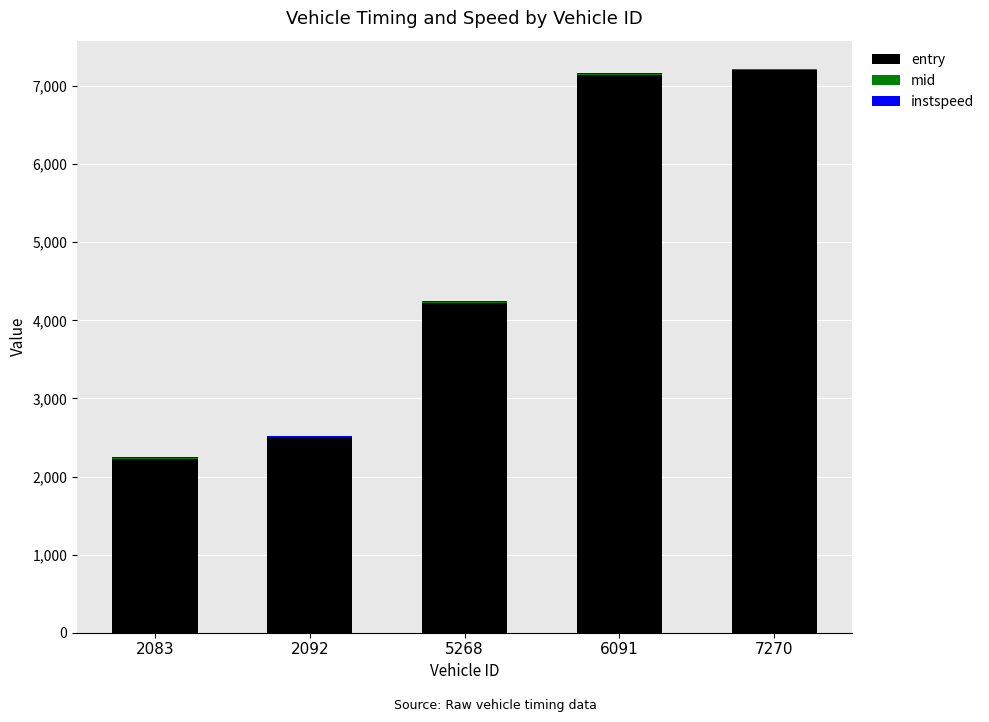

The entry series shows 2500.4 at 2092. True or false?

True